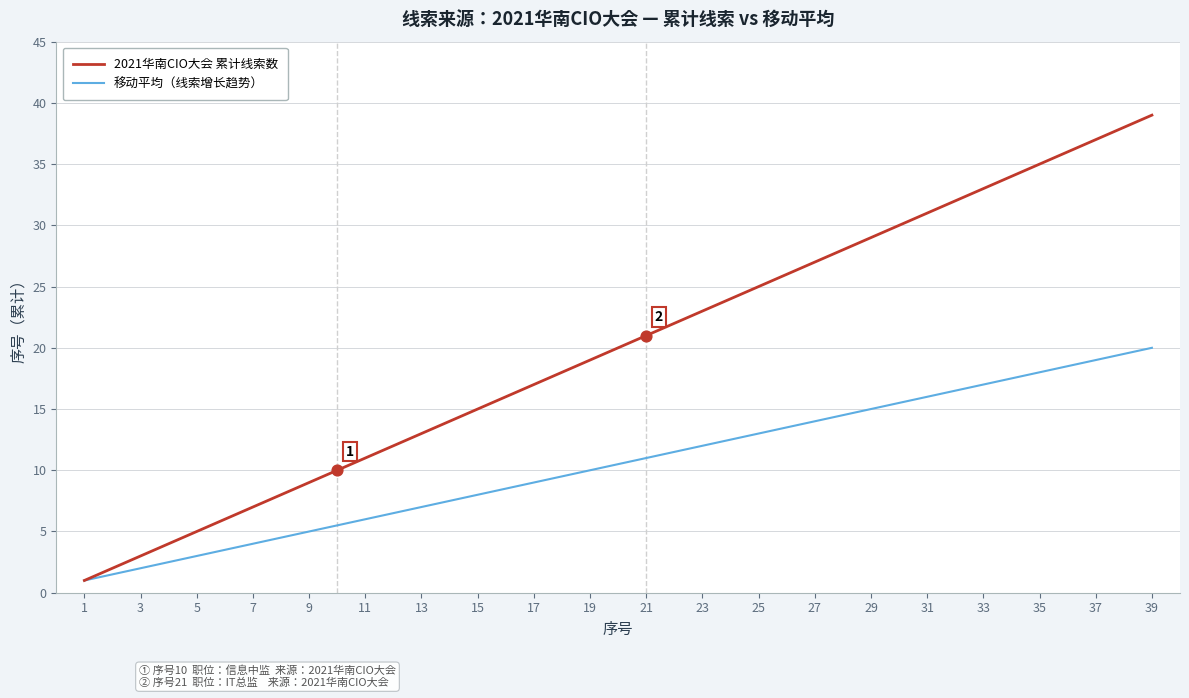

Which series has the widest spread of values?

2021华南CIO大会 累计线索数